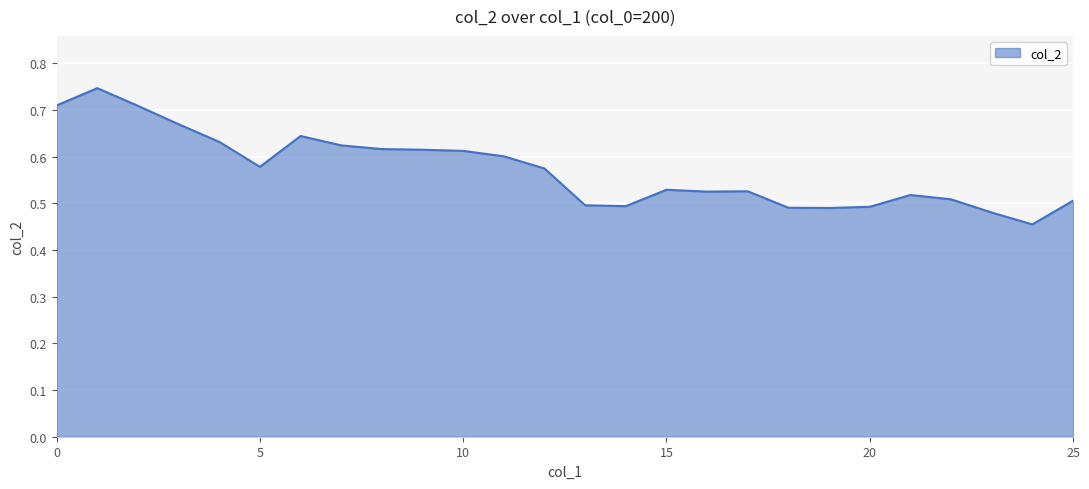

What is the difference between the maximum and minimum values?

0.3